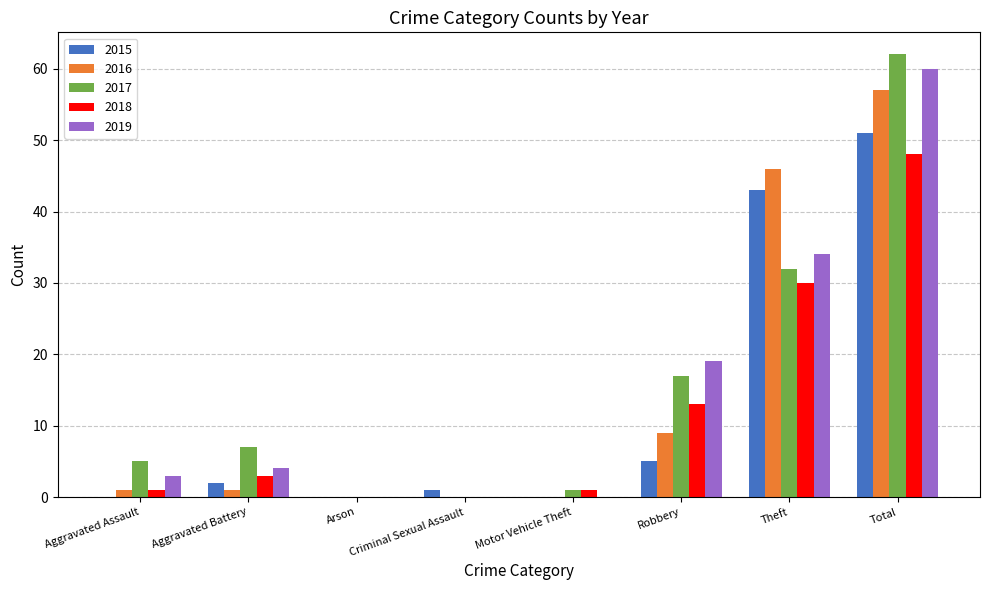

Count the number of categories in the chart.

8